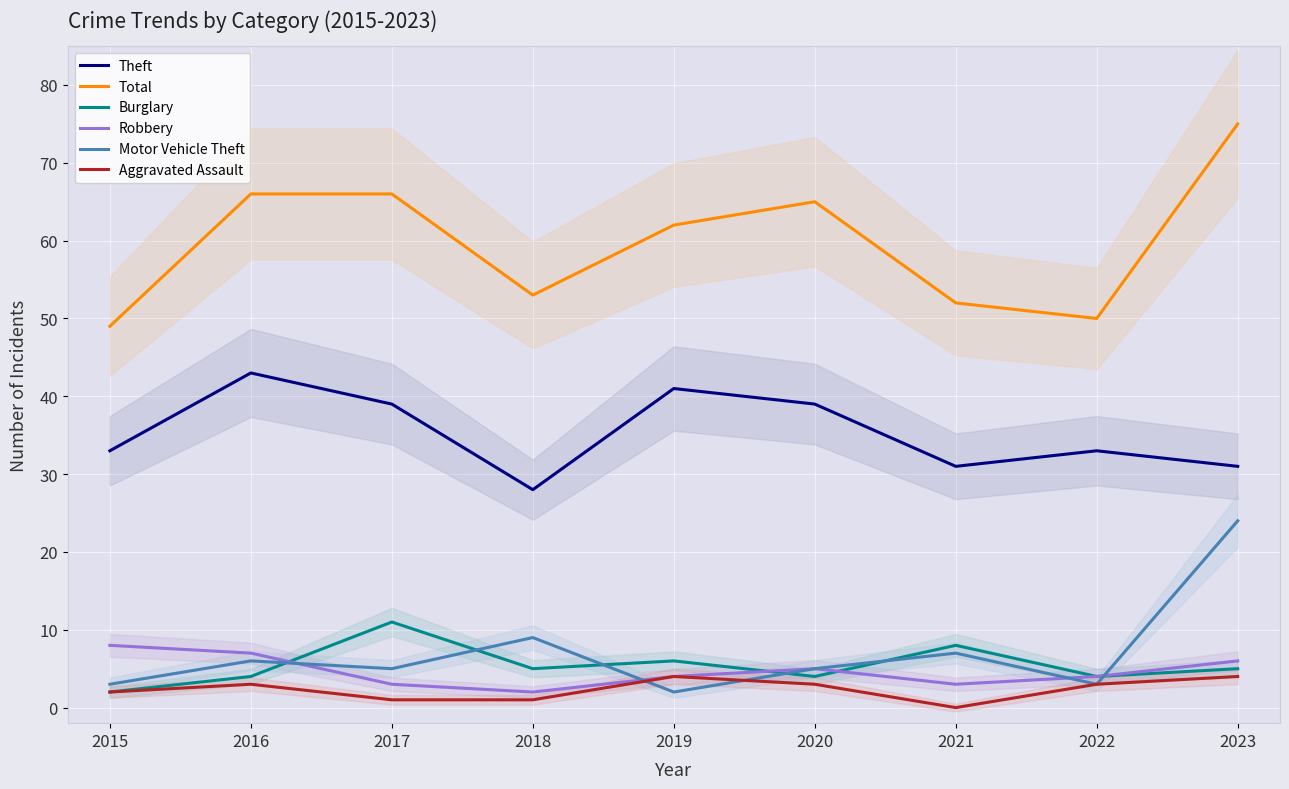

Reading right to left, what are all the values shown in this chart?

Theft: 31	33	31	39	41	28	39	43	33
Total: 75	50	52	65	62	53	66	66	49
Burglary: 5	4	8	4	6	5	11	4	2
Robbery: 6	4	3	5	4	2	3	7	8
Motor Vehicle Theft: 24	3	7	5	2	9	5	6	3
Aggravated Assault: 4	3	0	3	4	1	1	3	2